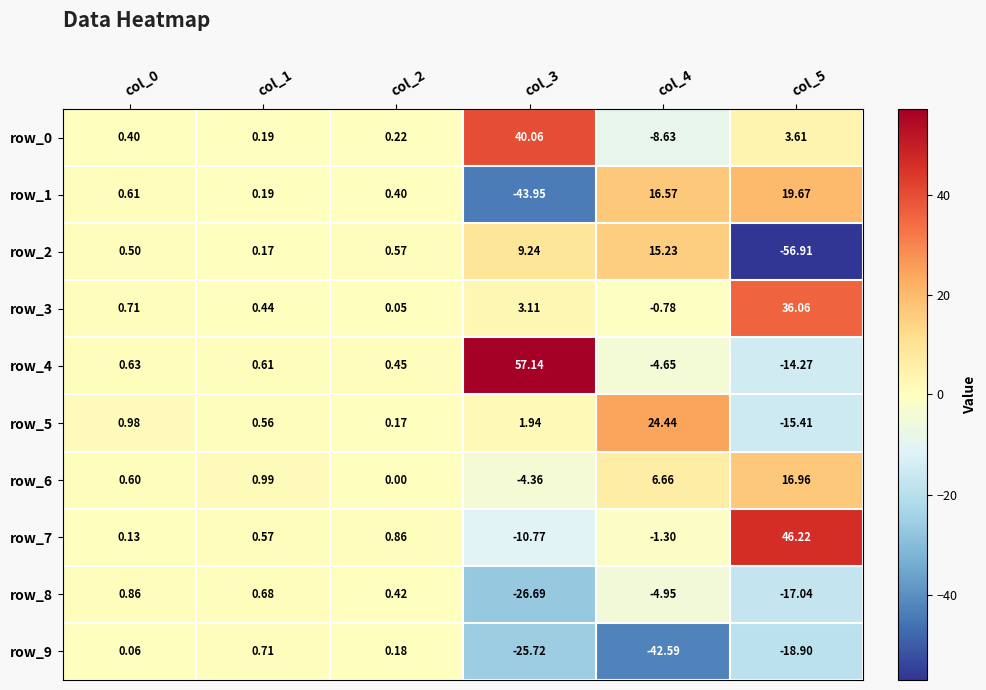

What is the greatest value displayed?

57.1